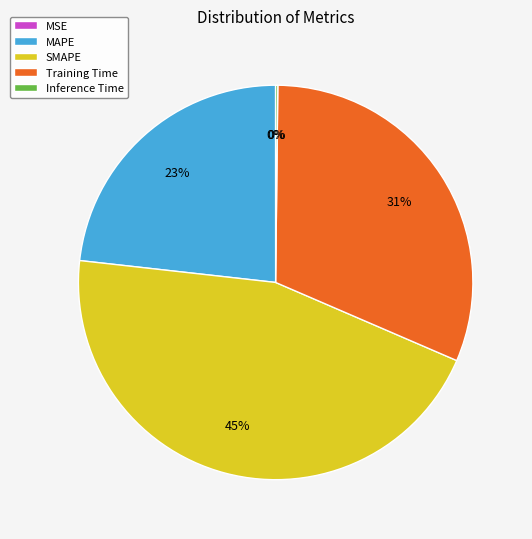

To the nearest percent, what is the average slice percentage?

20%